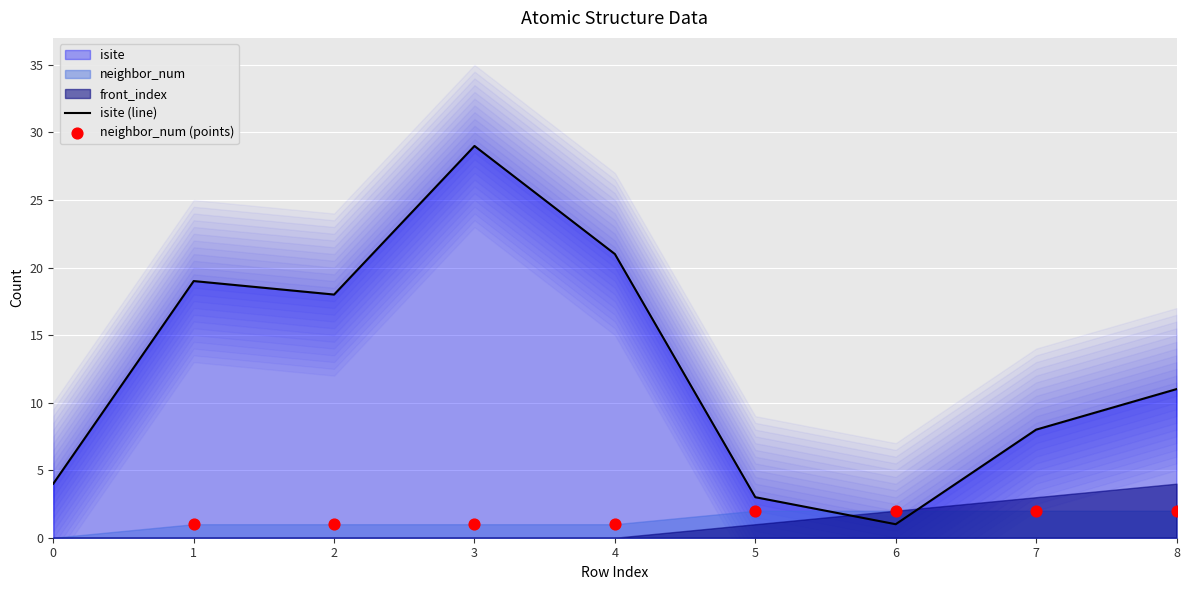

Which series contains the highest Y value?

isite